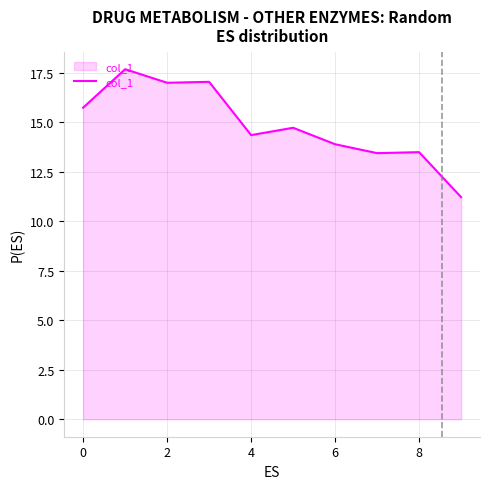

How many values are below 14?

4